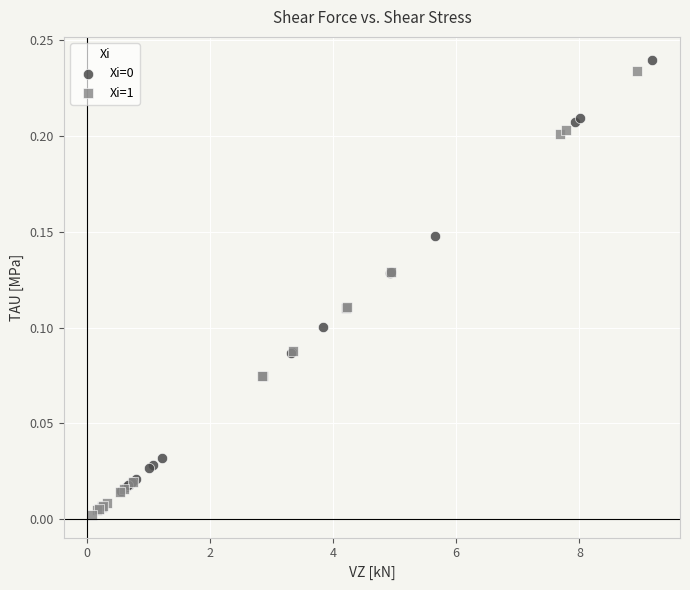

Which series has the largest Y range (max minus min)?

Xi=1